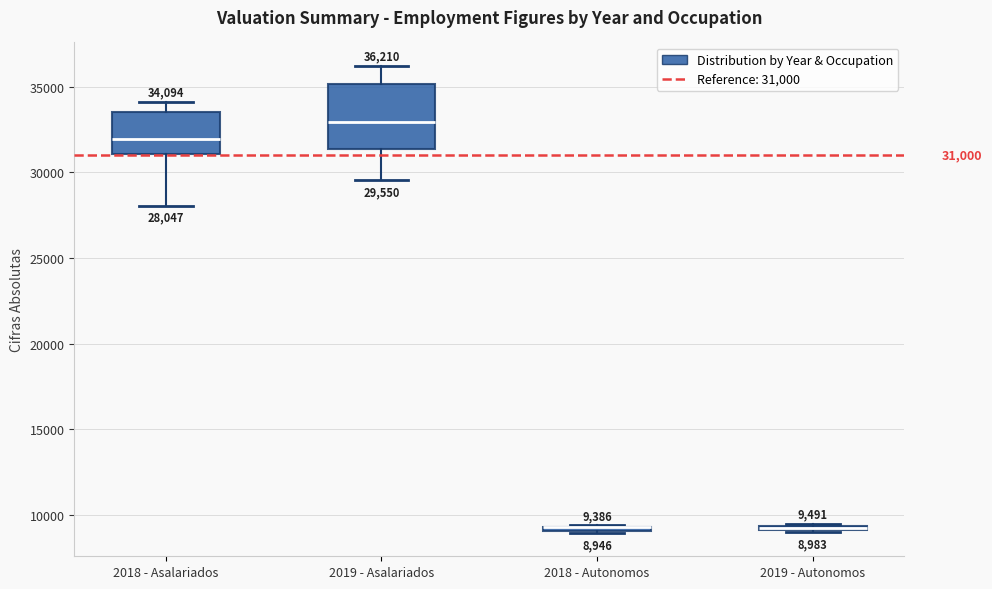

Comparing the boxes themselves (not the whiskers), which one is the tallest?

2019 - Asalariados